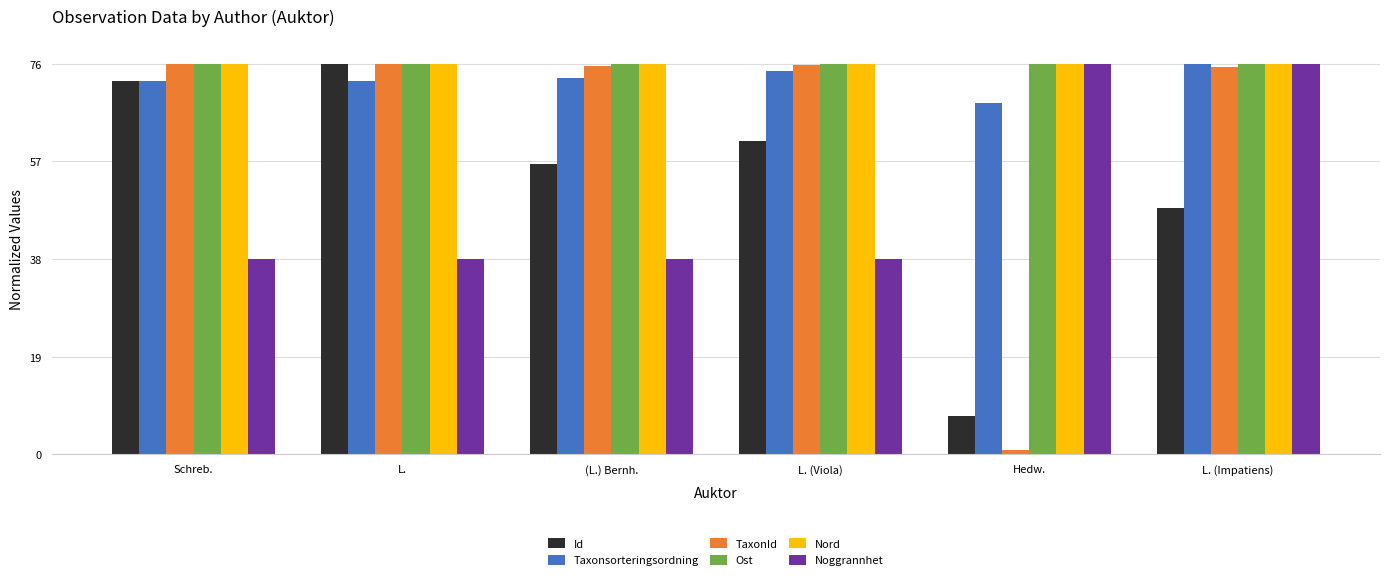

What is the total value across all series at L.?

414.6